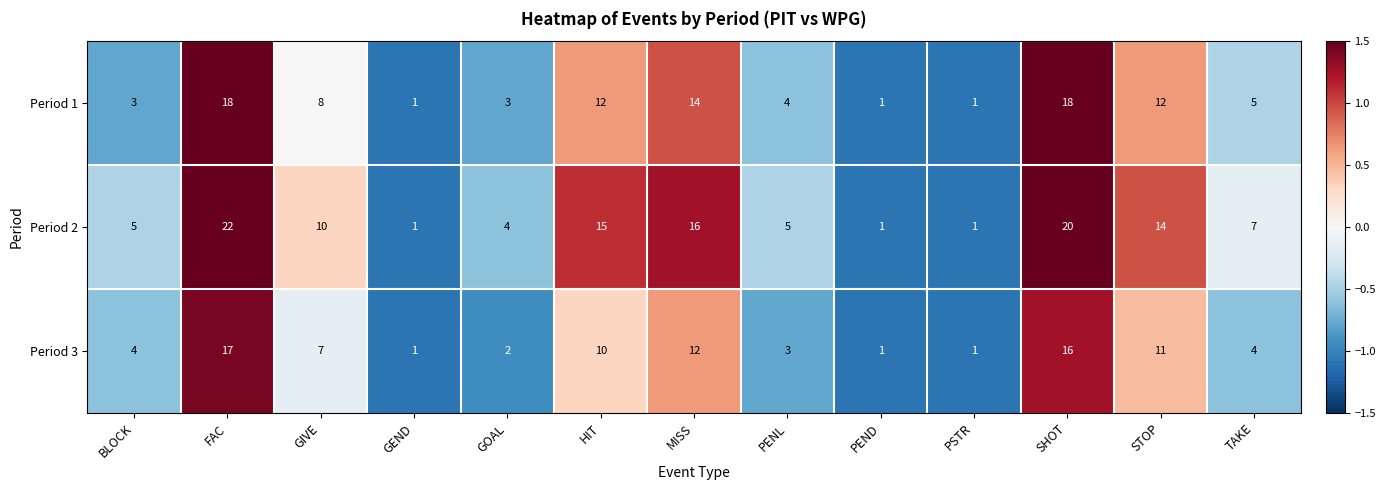

Between GOAL and MISS, which series saw the biggest shift?

Period 2